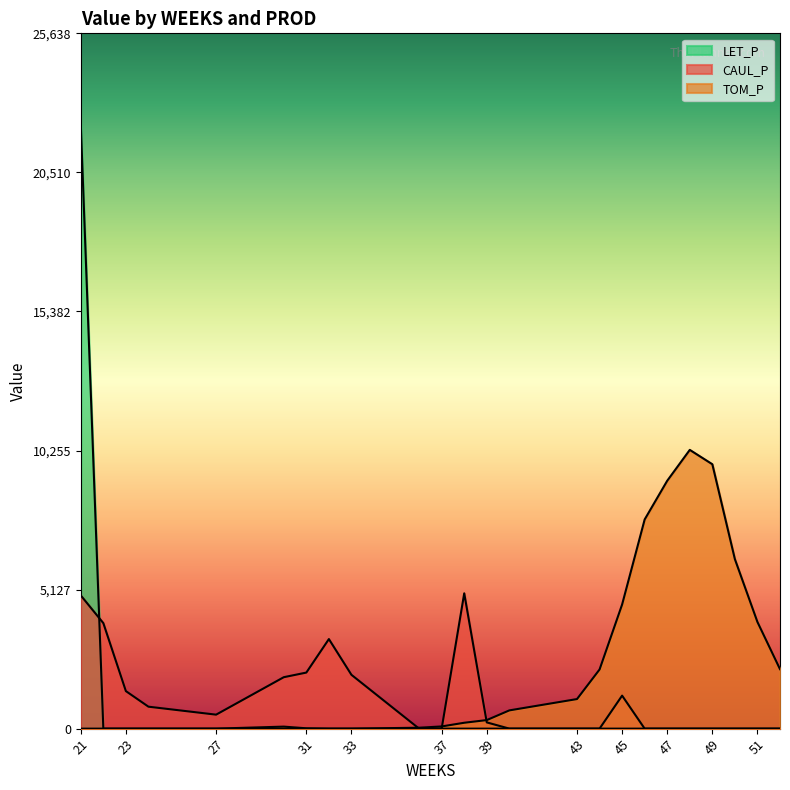

True or false: LET_P has more than 2 interior local peaks.

False